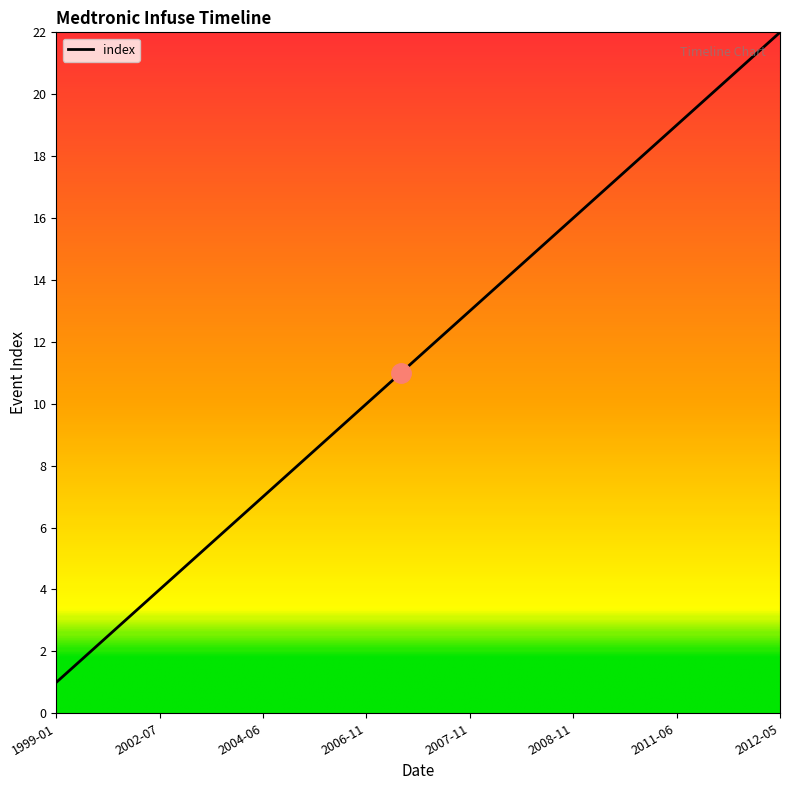

What is the maximum value shown in the chart?

22